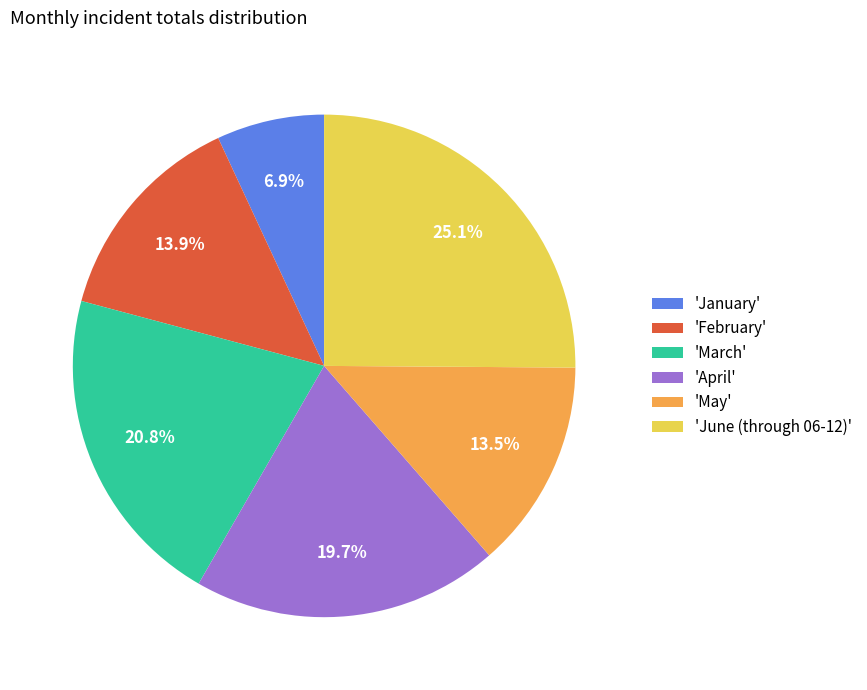

How many segments does this pie chart have?

6